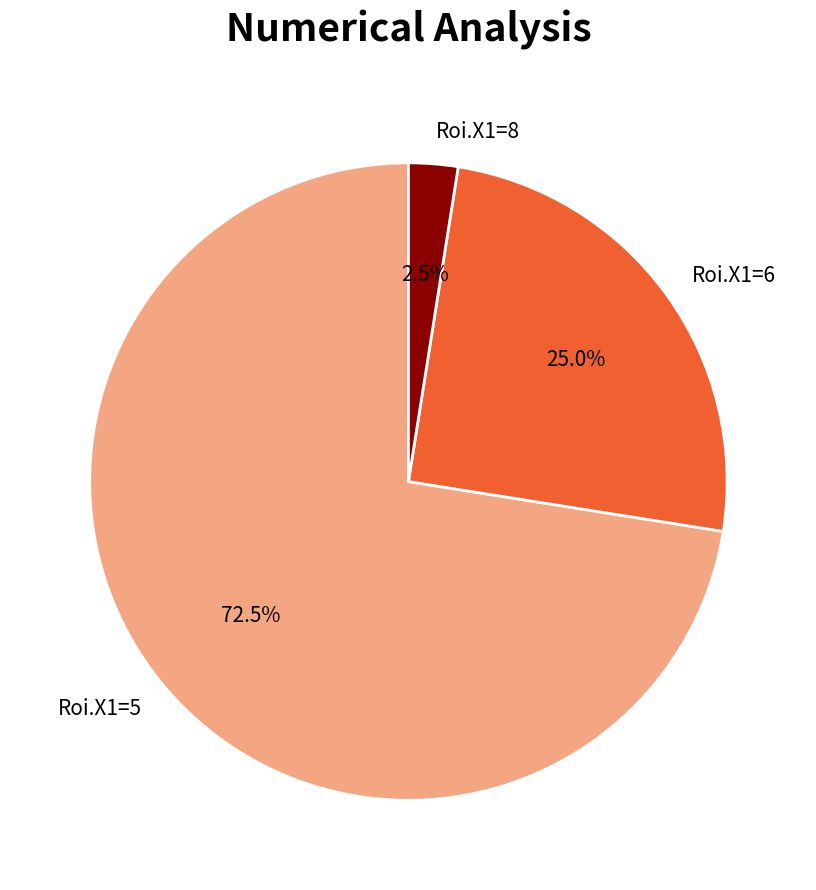

Between Roi.X1=8 and Roi.X1=5, which is larger?

Roi.X1=5